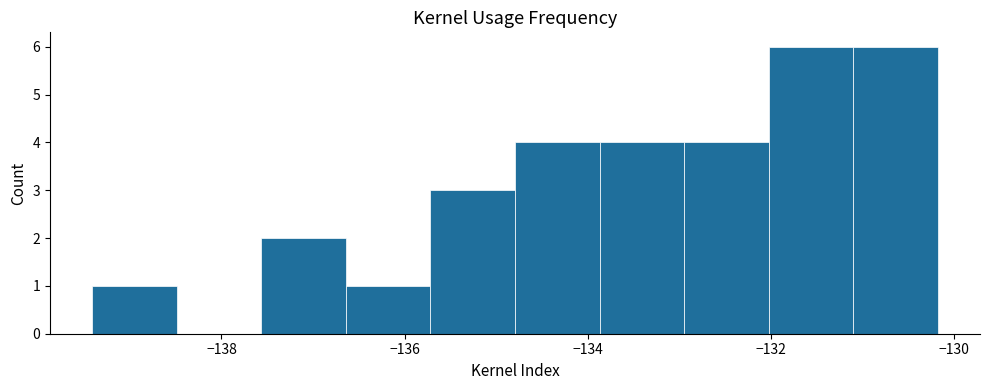

Reading left to right, transcribe this chart: for each bar, give the range it covers on the x-axis and its height. Neither the bar edges nor the heights are printed on the chart, so give them approximately, as read against the axes.

-139.4 to -138.4: 1
-138.4 to -137.6: 0
-137.6 to -136.6: 2
-136.6 to -135.8: 1
-135.8 to -134.8: 3
-134.8 to -133.8: 4
-133.8 to -133.0: 4
-133.0 to -132.0: 4
-132.0 to -131.2: 6
-131.2 to -130.2: 6